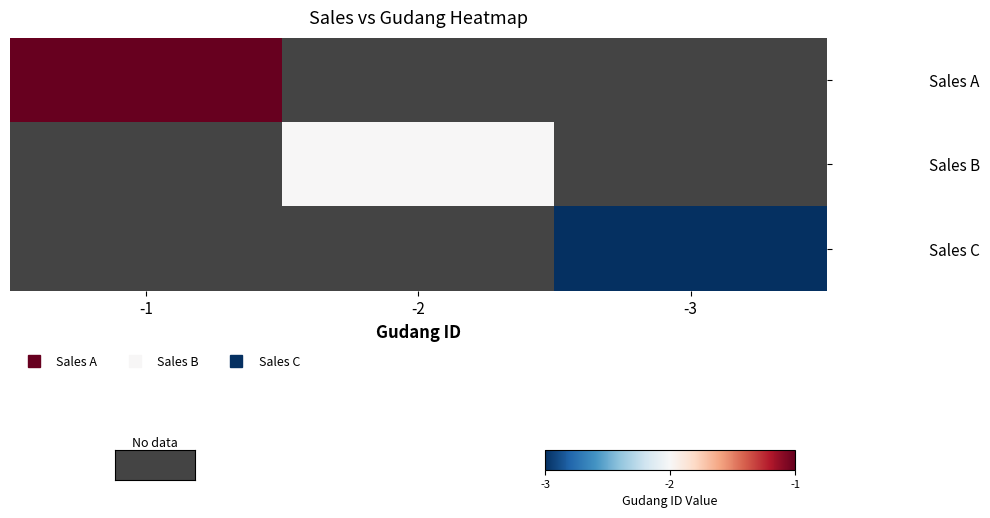

Which label corresponds to the smallest value in the chart?

-3